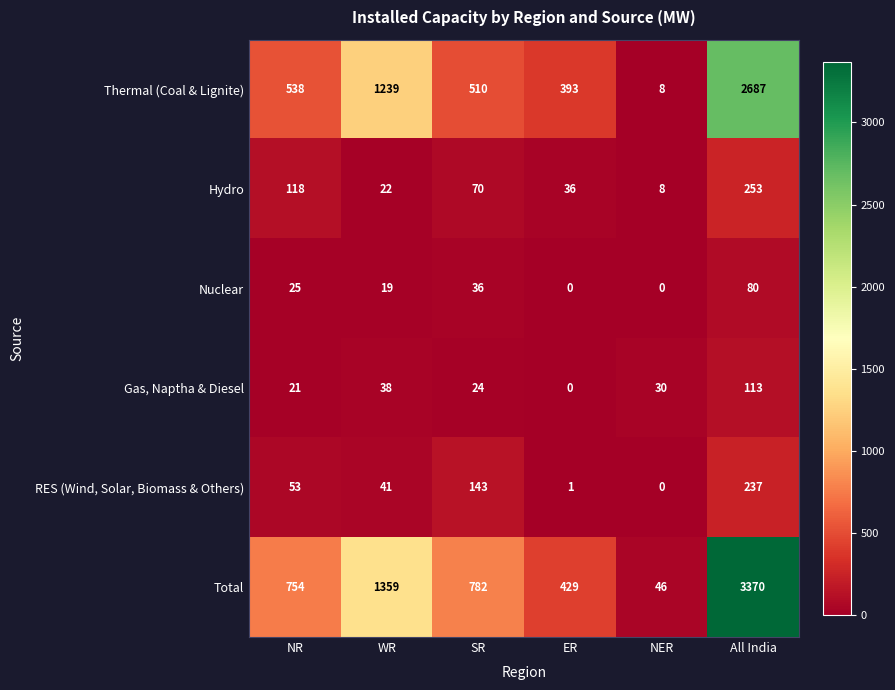

What is the spread (max minus min) of values at ER?

429